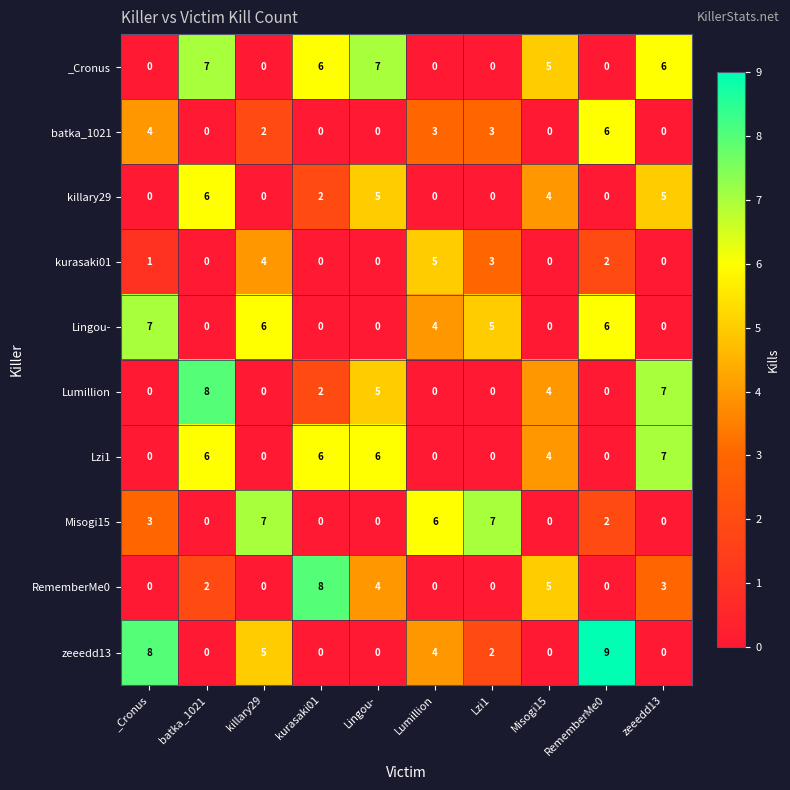

True or false: Lzi1 has a value of 0 at RememberMe0.

True